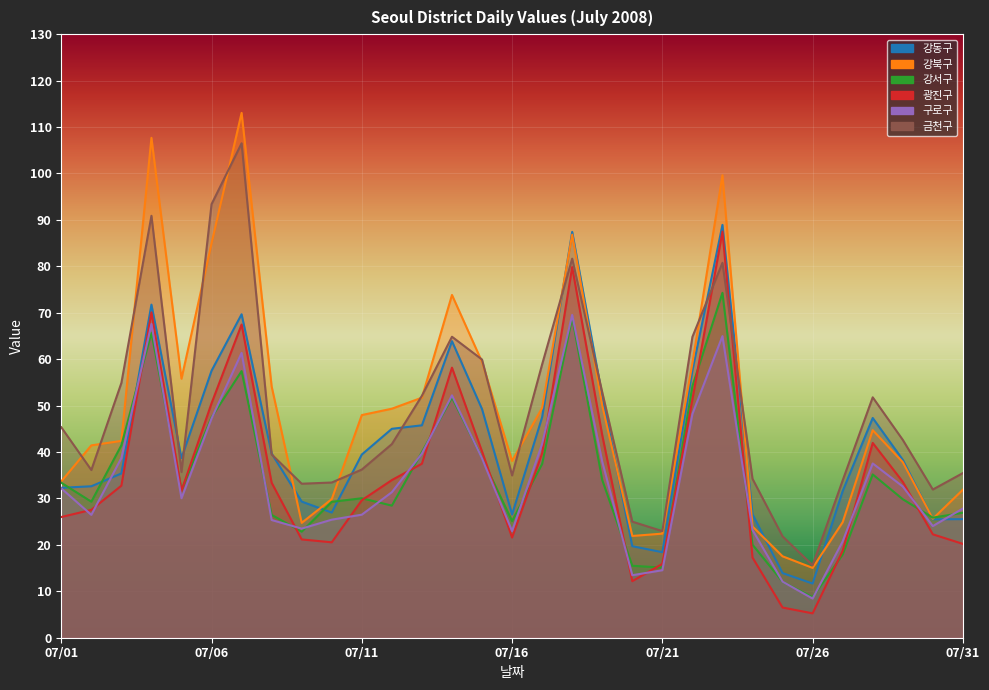

Rank the series by their maximum value, from highest to lowest.

강북구, 금천구, 강동구, 광진구, 강서구, 구로구